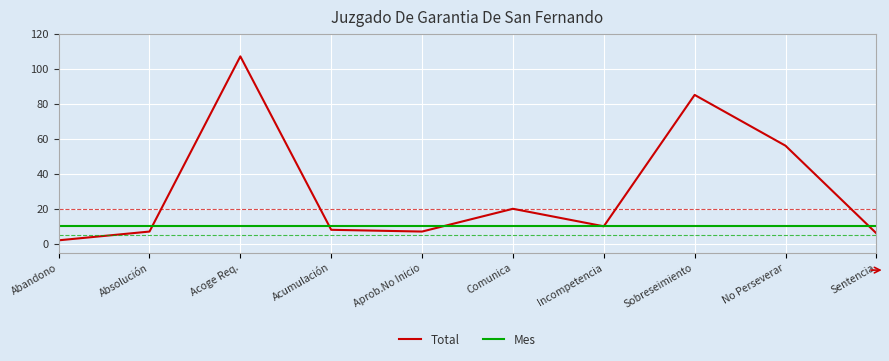

What position from the right is Acoge Req.?

8